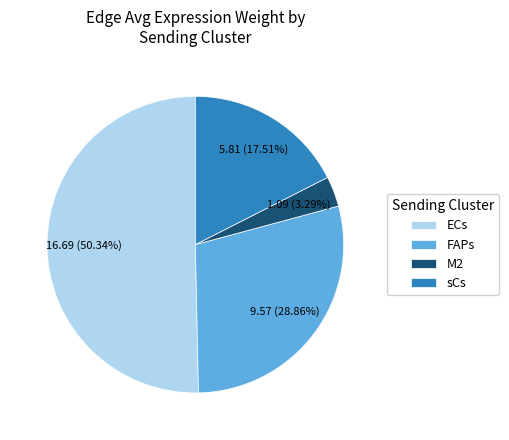

Which slice is the smallest?

M2